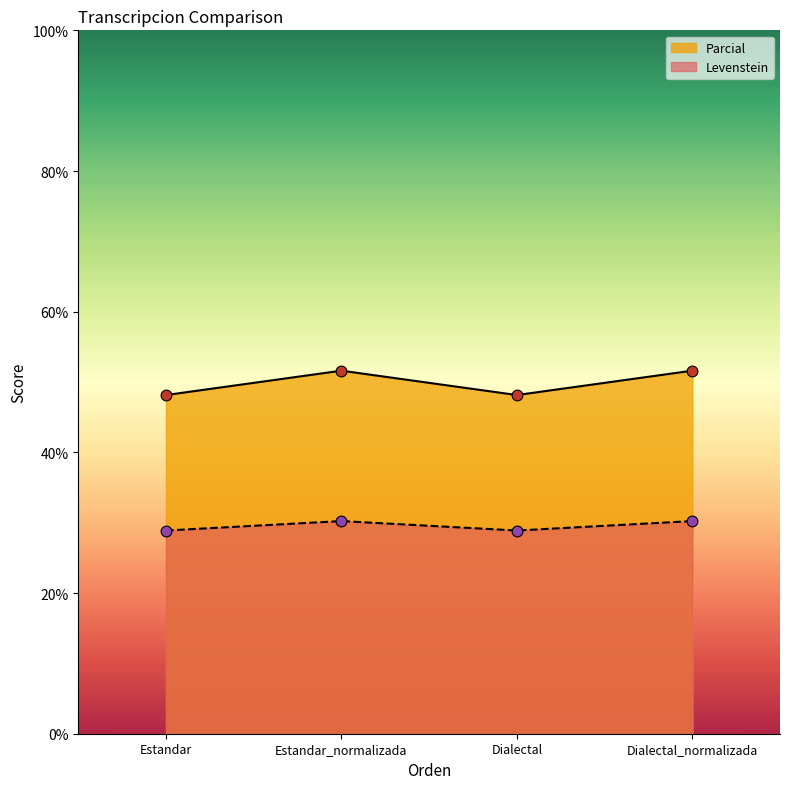

Which series reaches the maximum Y coordinate?

Levenstein